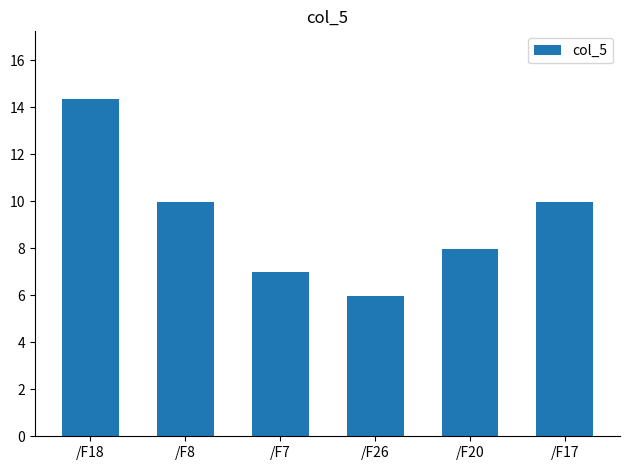

What is the difference between the values at /F7 and /F26?

1.0